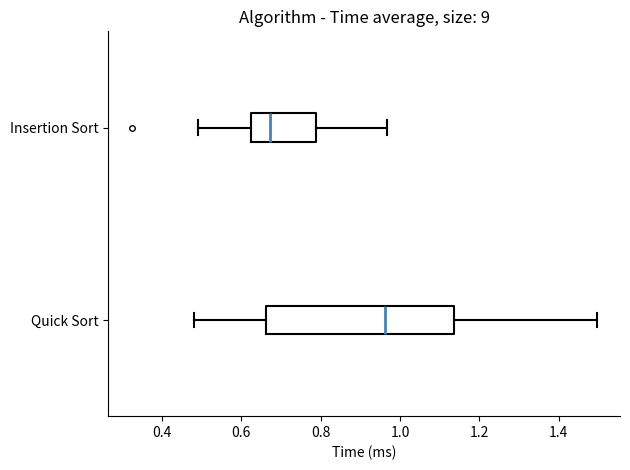

Which box is the widest, from its left edge to its right edge?

Quick Sort